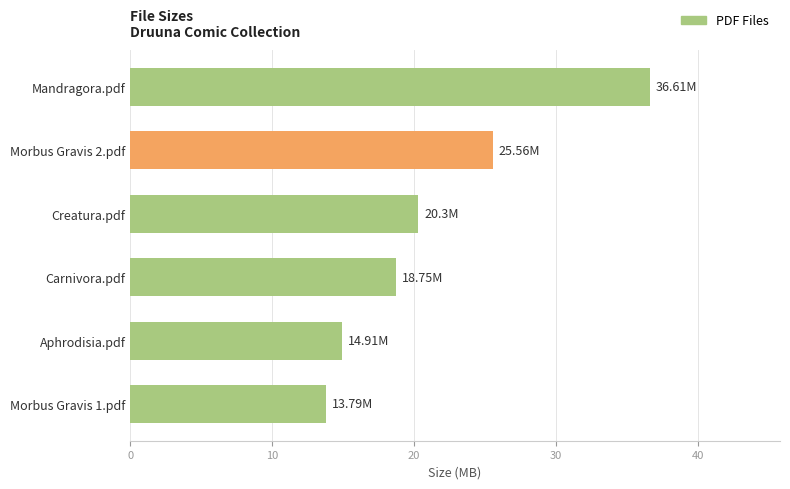

Where is the data nearest to the value 25?

Morbus Gravis 2.pdf